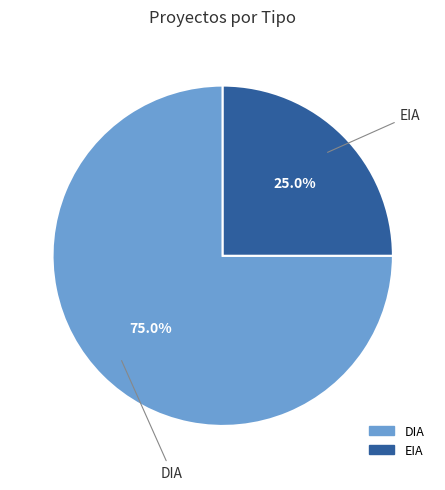

True or false: EIA accounts for 36% of the total.

False